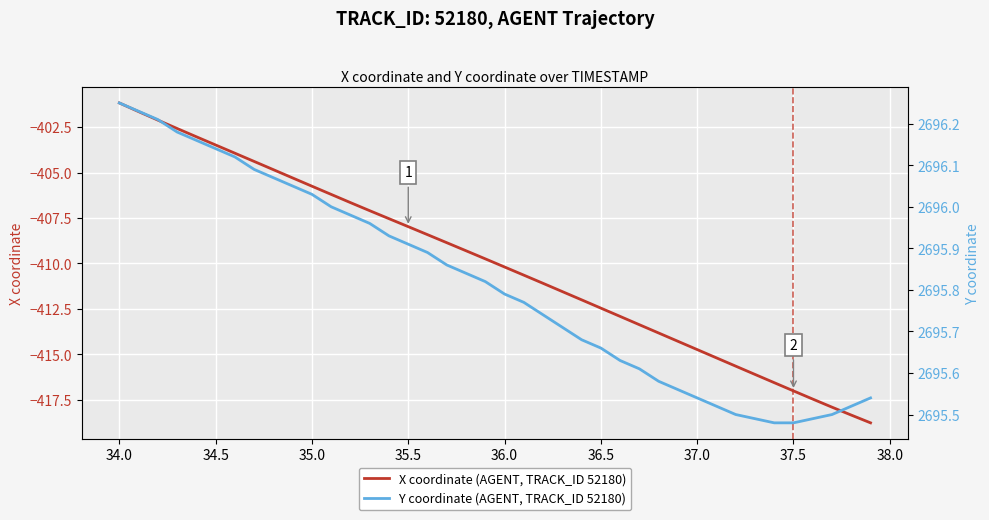

Does the chart display data point markers on the line(s)?

No